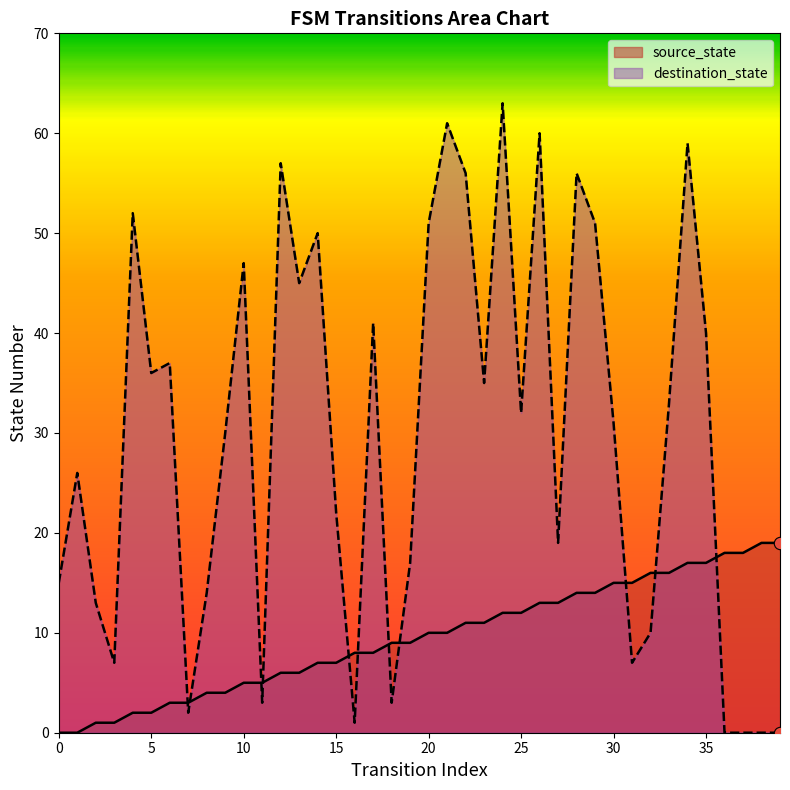

Which series contains the highest Y value?

destination_state